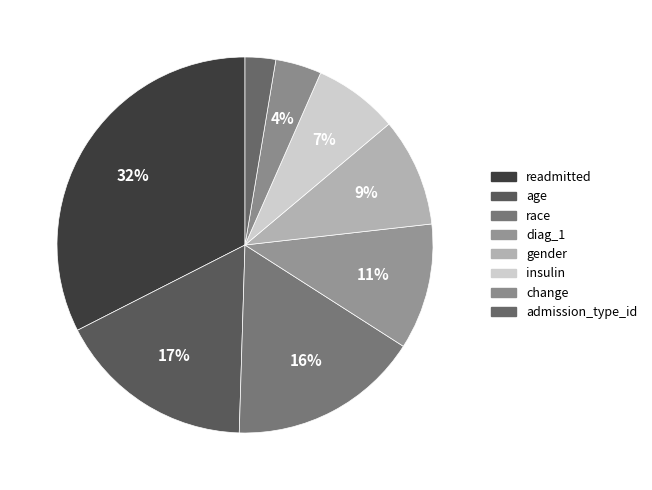

Rank the categories by value from highest to lowest.

readmitted, age, race, diag_1, gender, insulin, change, admission_type_id